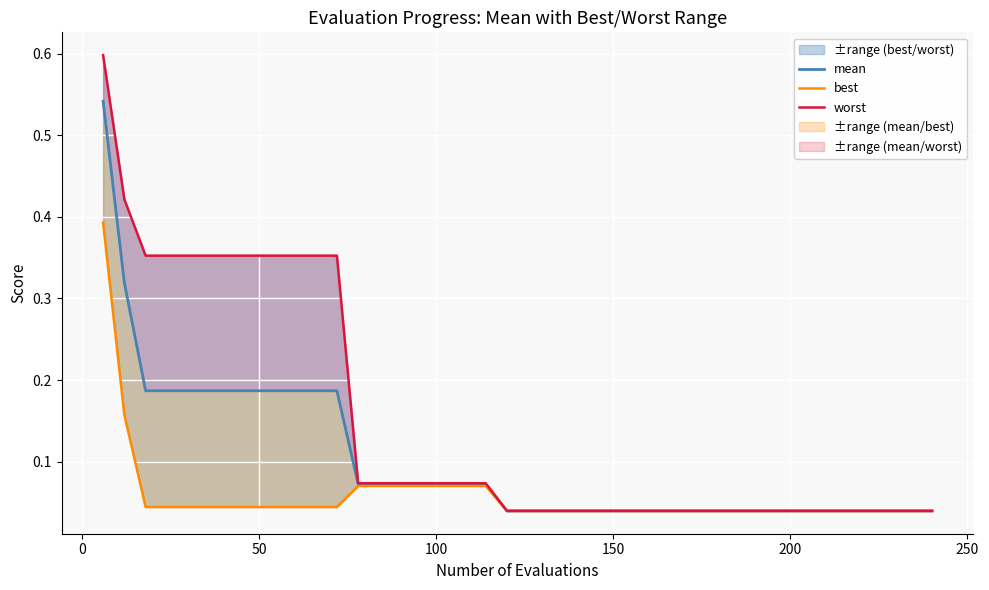

What is the greatest value displayed?

0.6